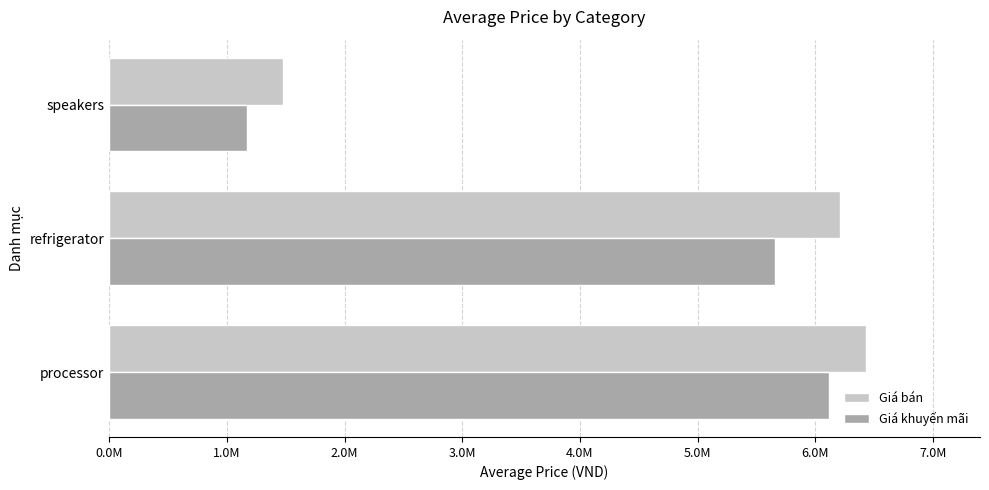

What are all the series names shown in the legend?

Giá bán, Giá khuyến mãi